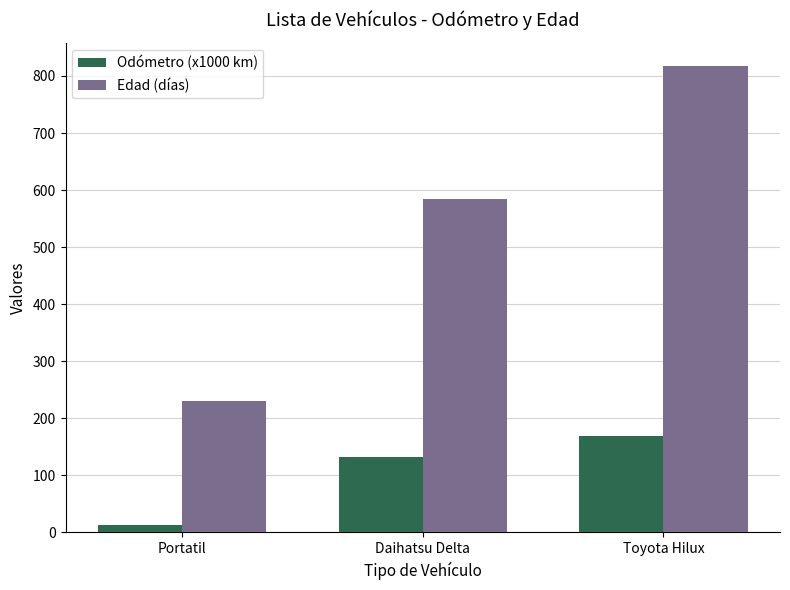

True or false: Odómetro (x1000 km) has a value of 12.3 at Portatil.

True